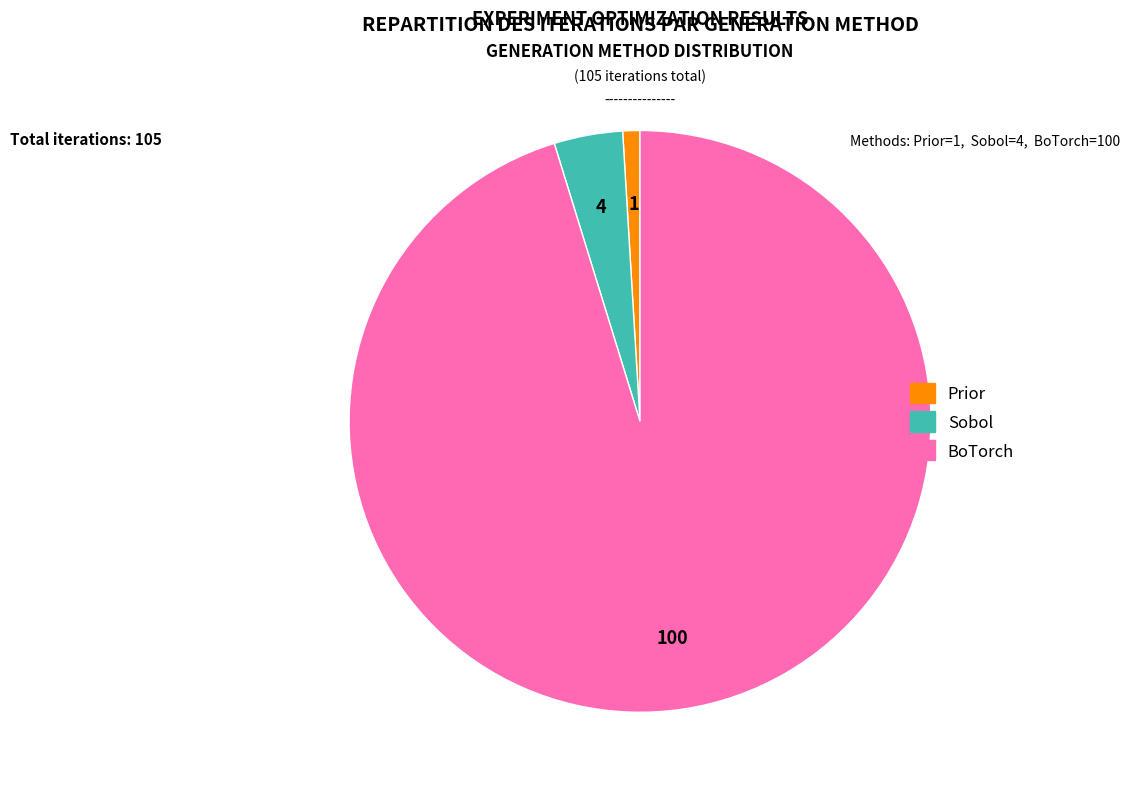

What is the ratio of the value at BoTorch to the value at Sobol?

25.0